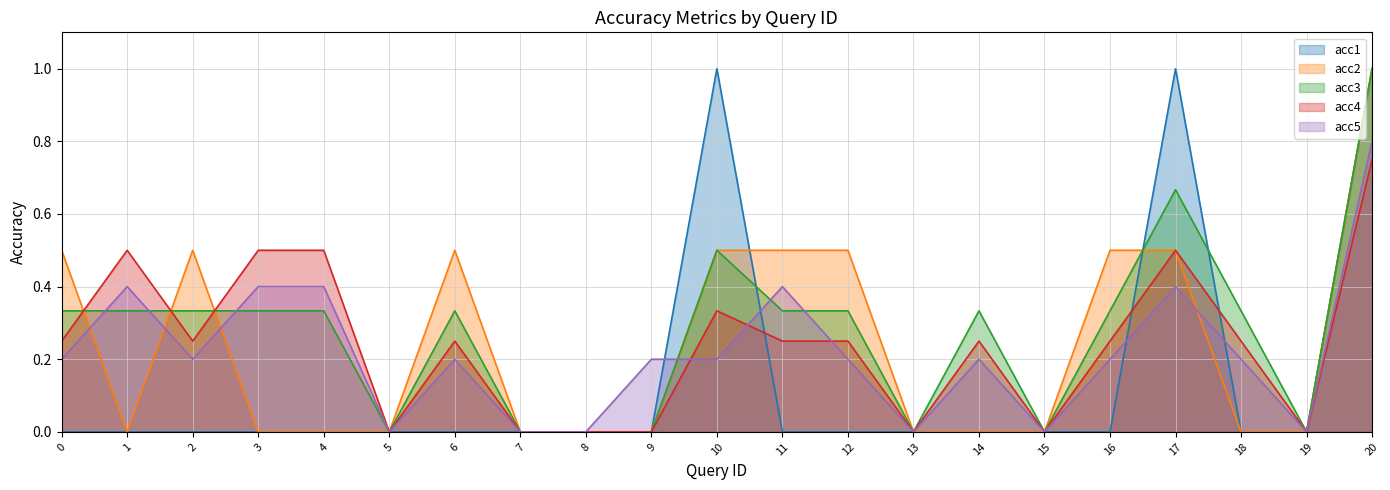

Rank the series at 9 from highest to lowest value.

acc5, acc1, acc2, acc3, acc4